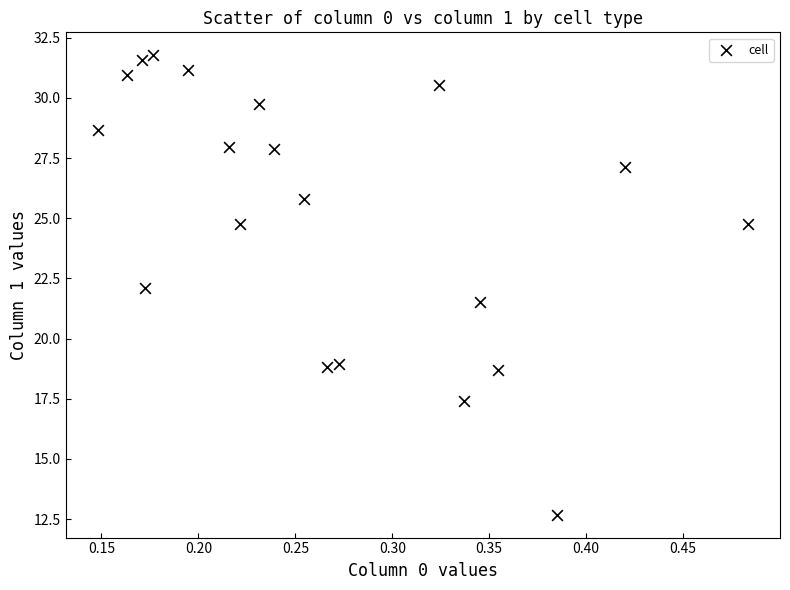

What is the range of X values (max minus min)?

0.3